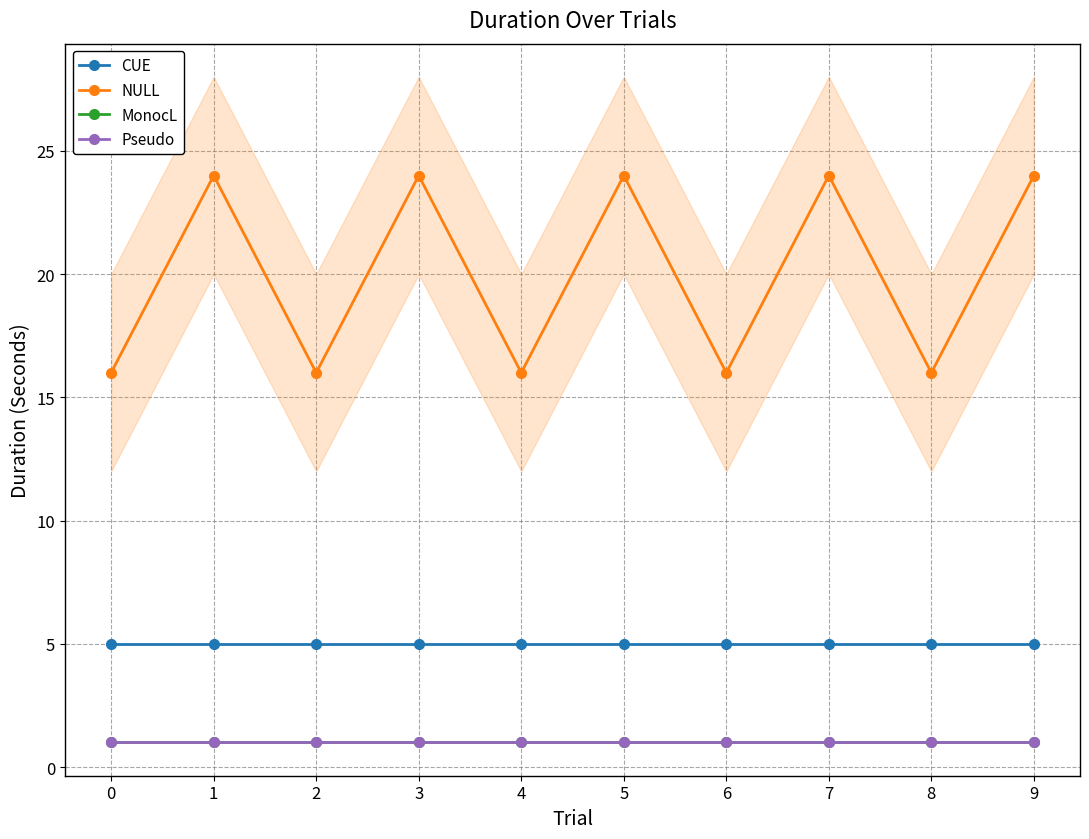

At which category does NULL reach its first local peak?

1